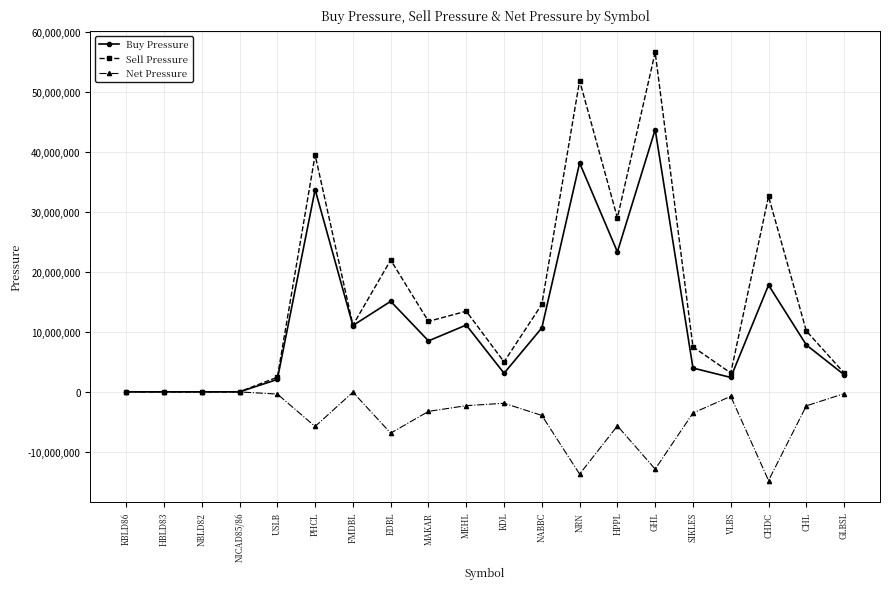

Does the chart have visible grid lines?

Yes